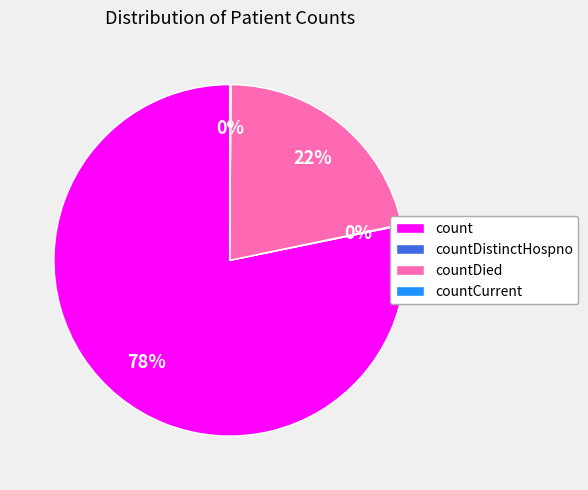

Between countDied and count, which is larger?

count